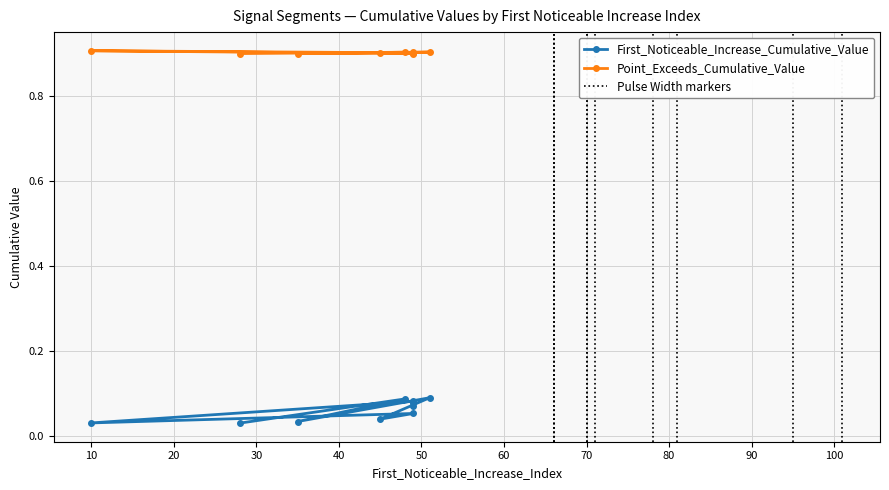

Is it true that First_Noticeable_Increase_Cumulative_Value equals 0.0 at 10?

False